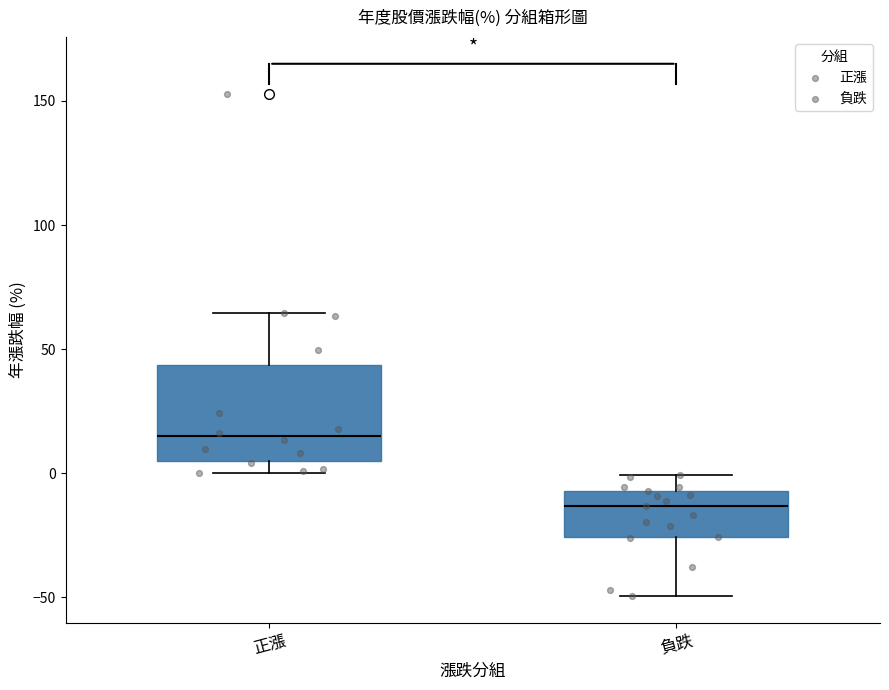

Where does the upper whisker of the box for 負跌 end on the y-axis? The values are not printed on the chart, so give them approximately, as read against the axis.

0